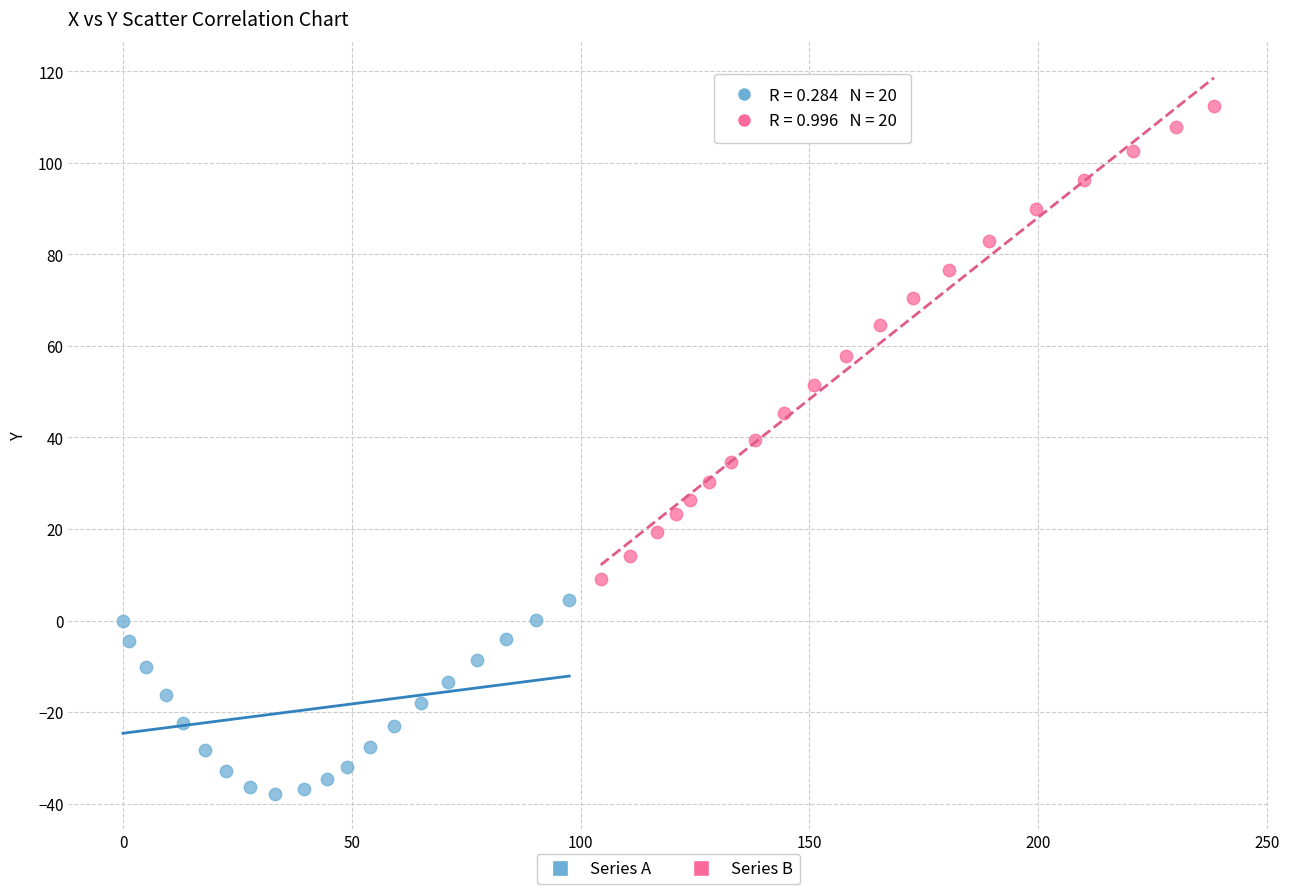

What are all the series names shown in the legend?

Series A, Series B